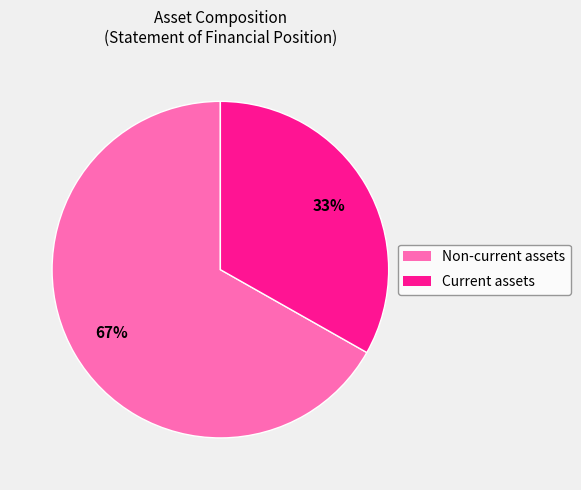

How many slices are in this pie chart?

2